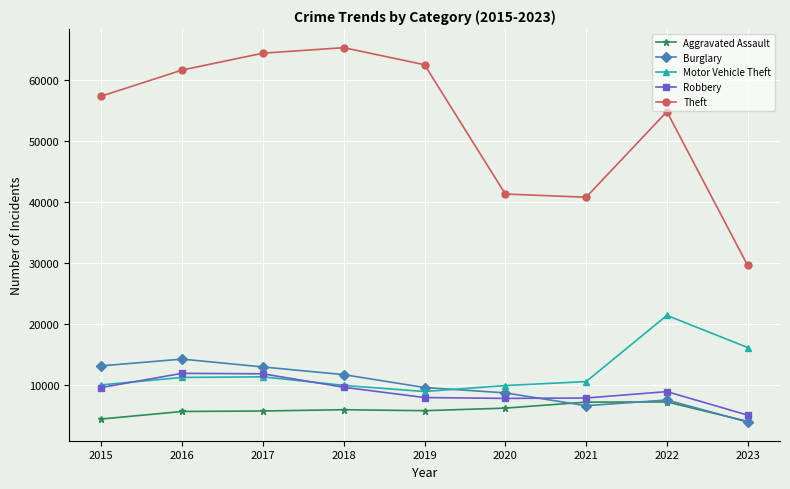

What is the greatest value displayed?

65286